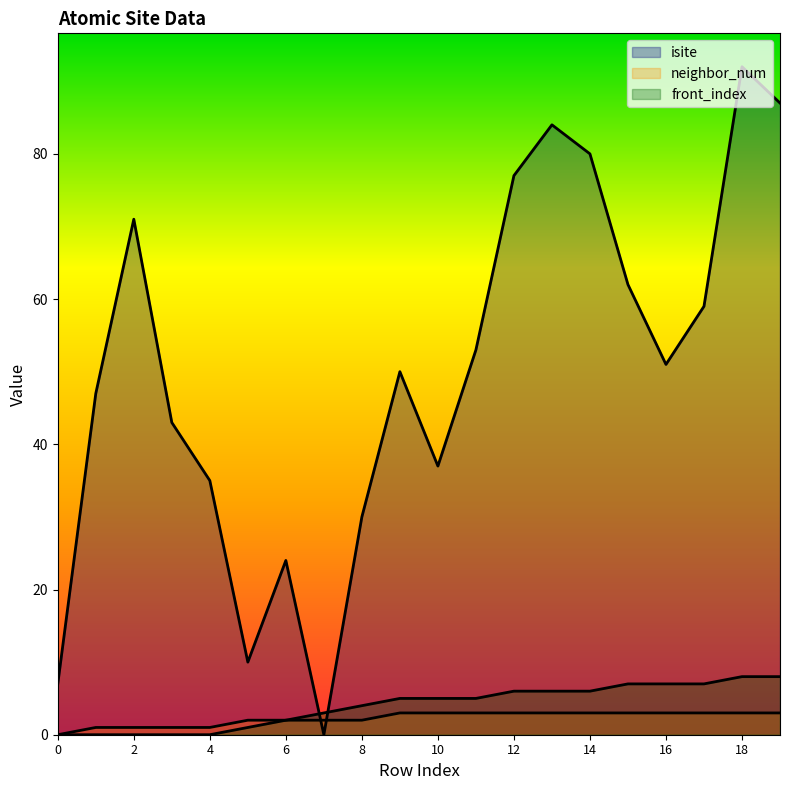

At which category does the chart reach its peak across all series?

18